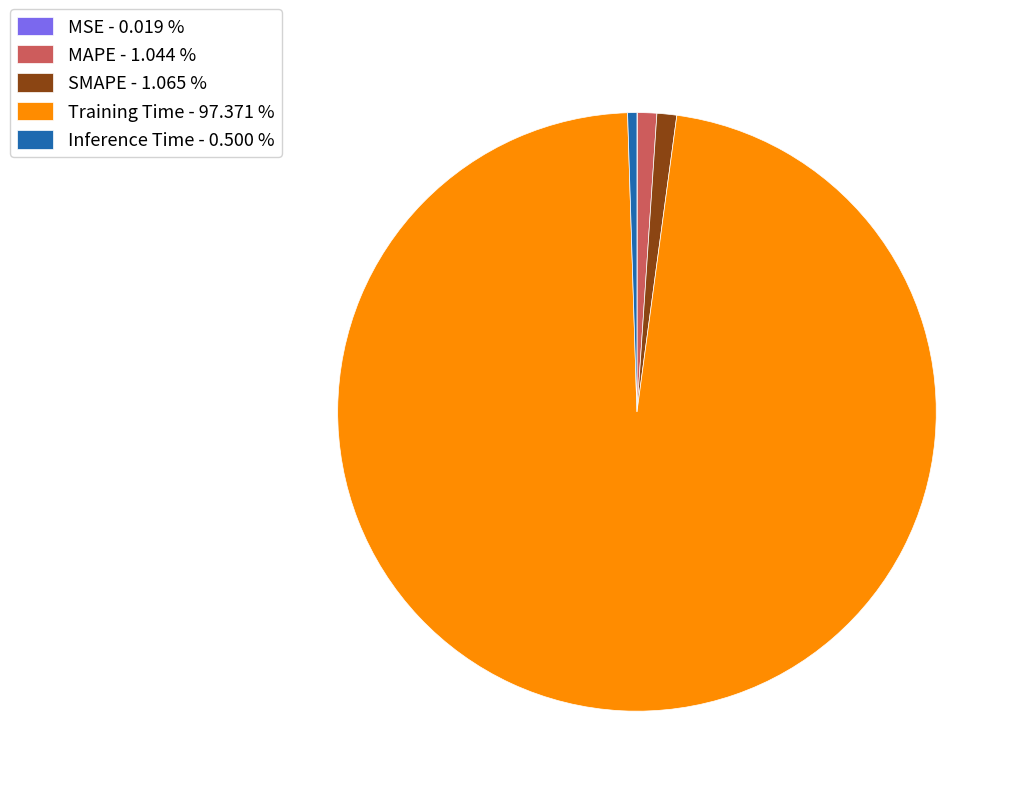

Is there a majority slice in this chart?

Yes